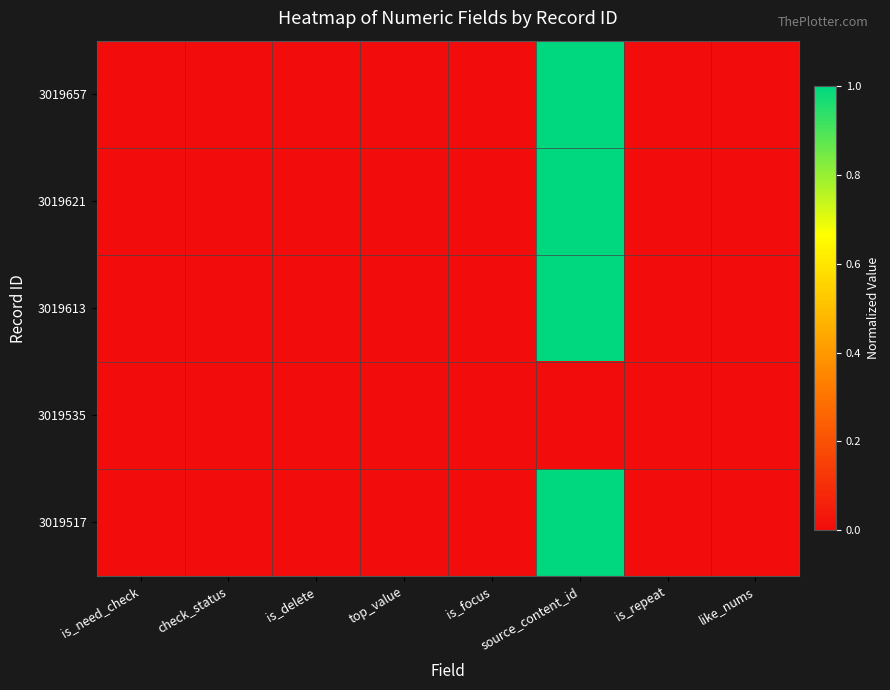

Rank the series at like_nums from lowest to highest value.

3019657, 3019621, 3019613, 3019535, 3019517